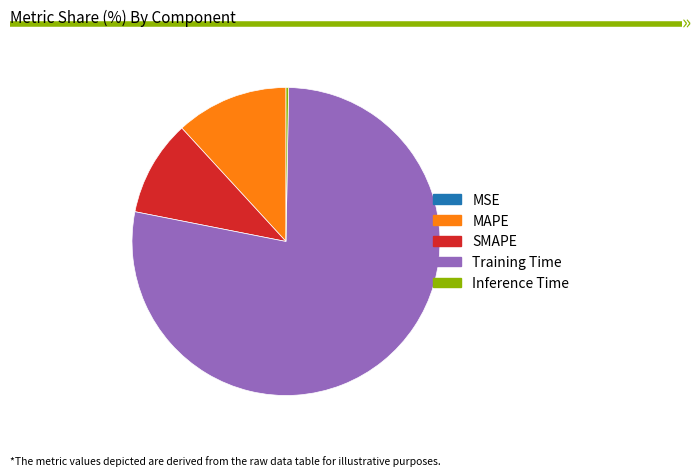

Which slice is the largest?

Training Time